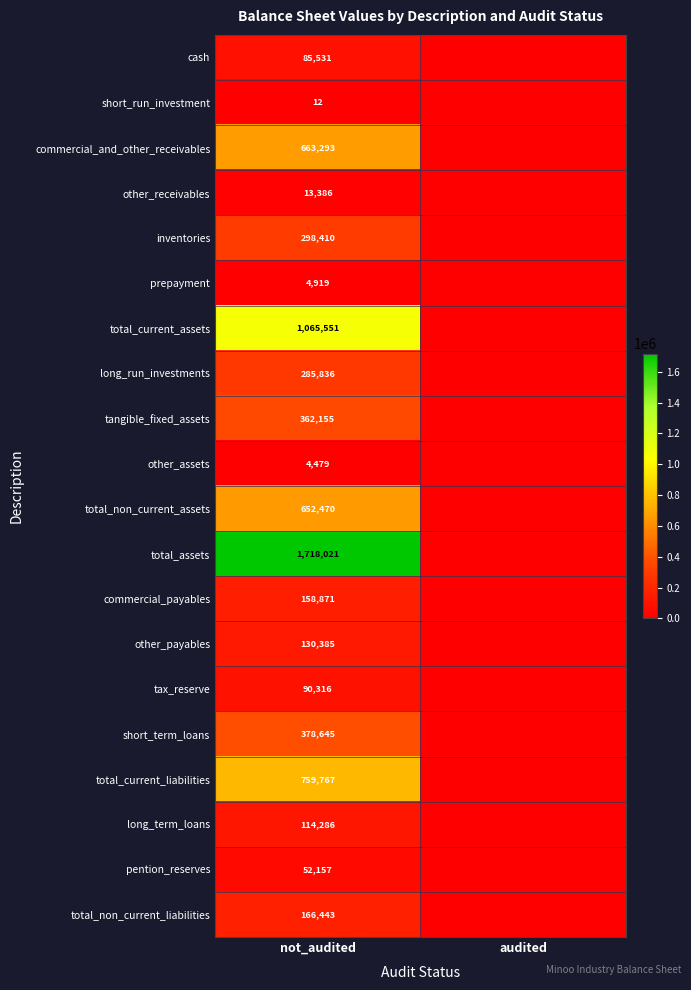

At how many categories does at least one series exceed 593219?

1